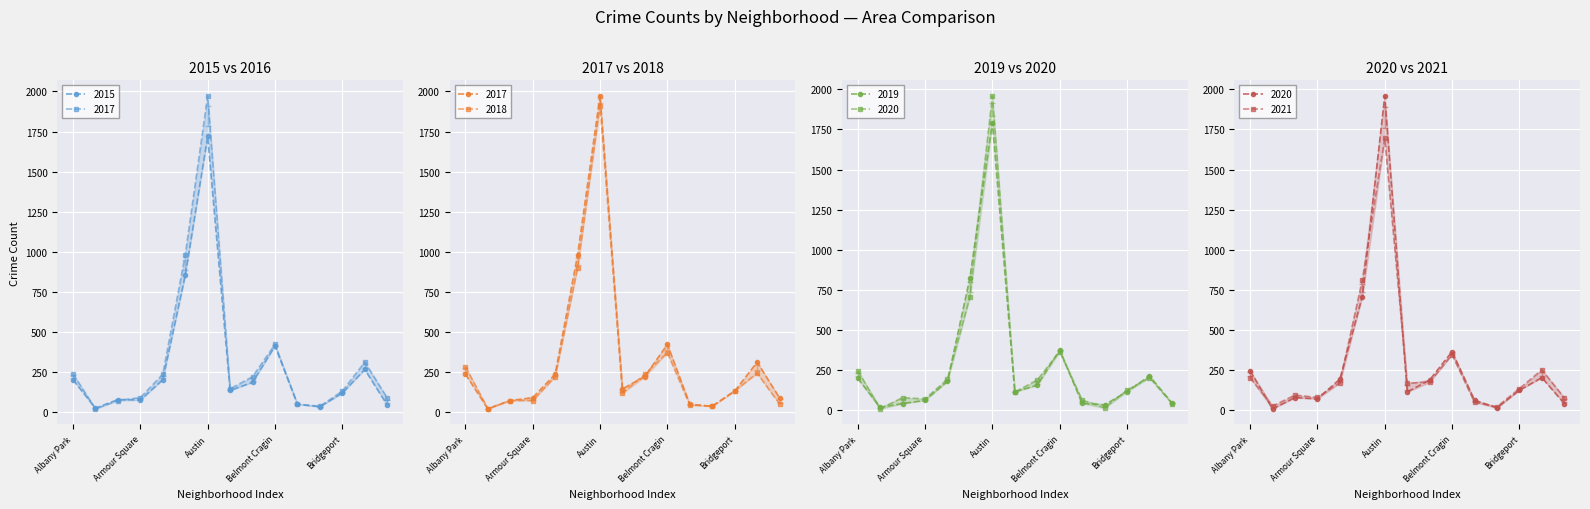

Which series ends up on top after the final intersection of 2021 and 2018?

2021